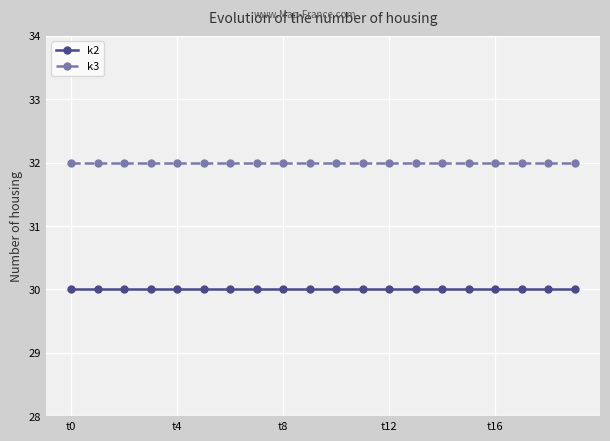

Which series has the largest total across all categories?

k3